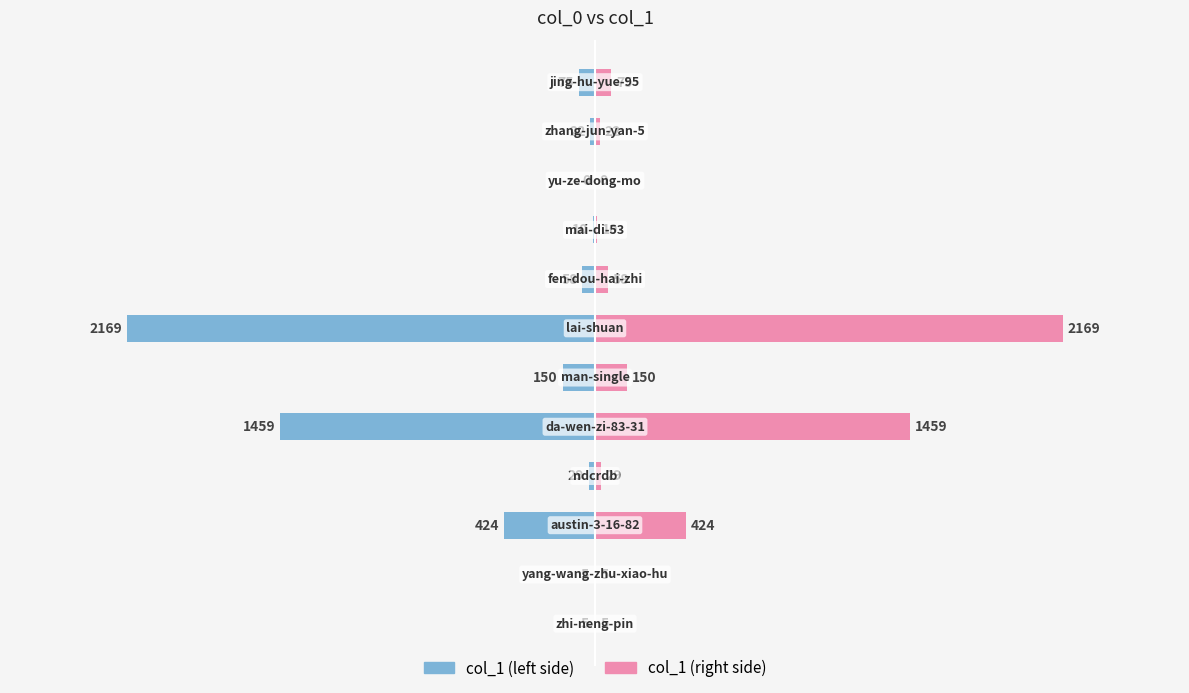

Are the bars horizontal?

Yes